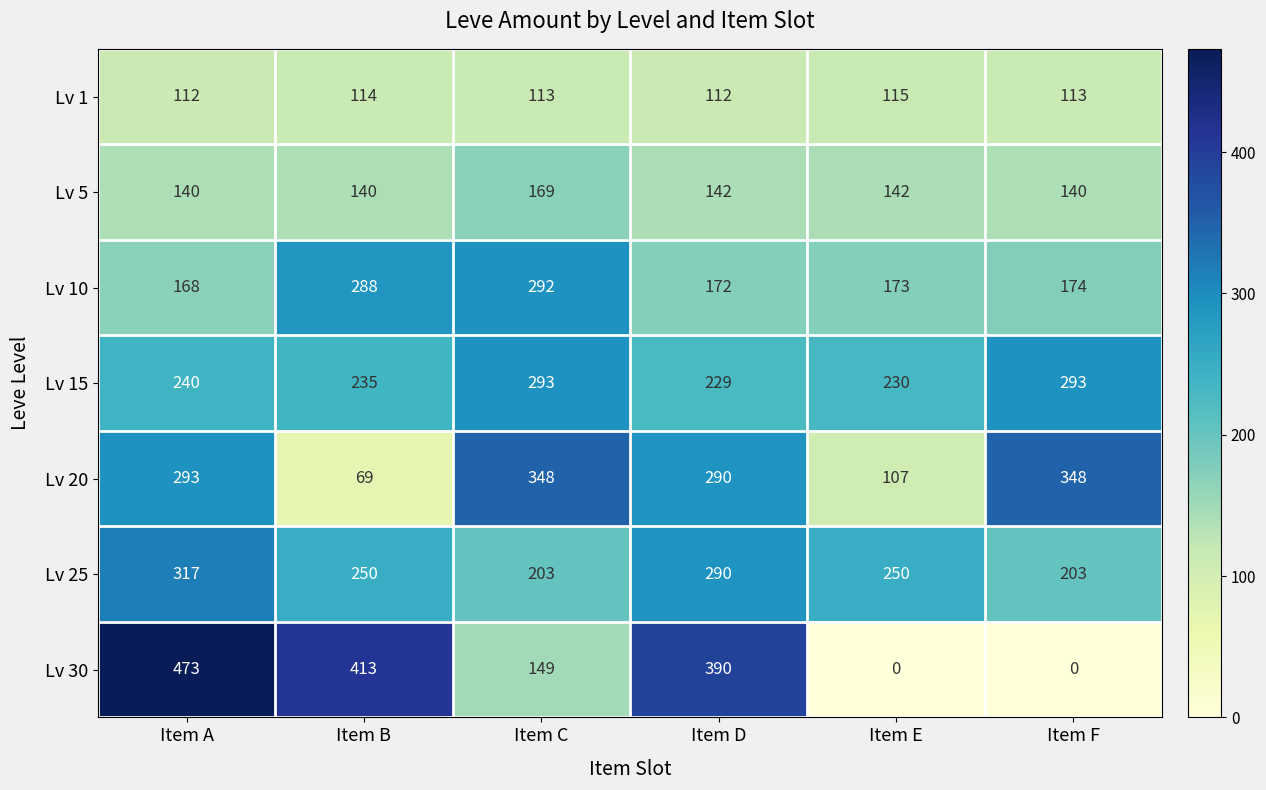

What is the maximum value for Lv 20?

348